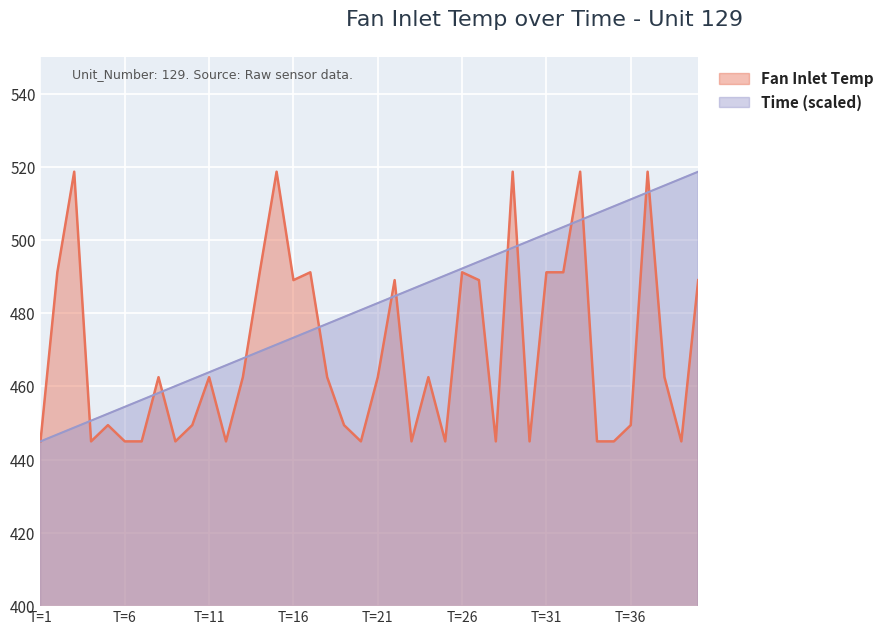

List the series in order of their overall mean, highest first.

Time (scaled), Fan Inlet Temp